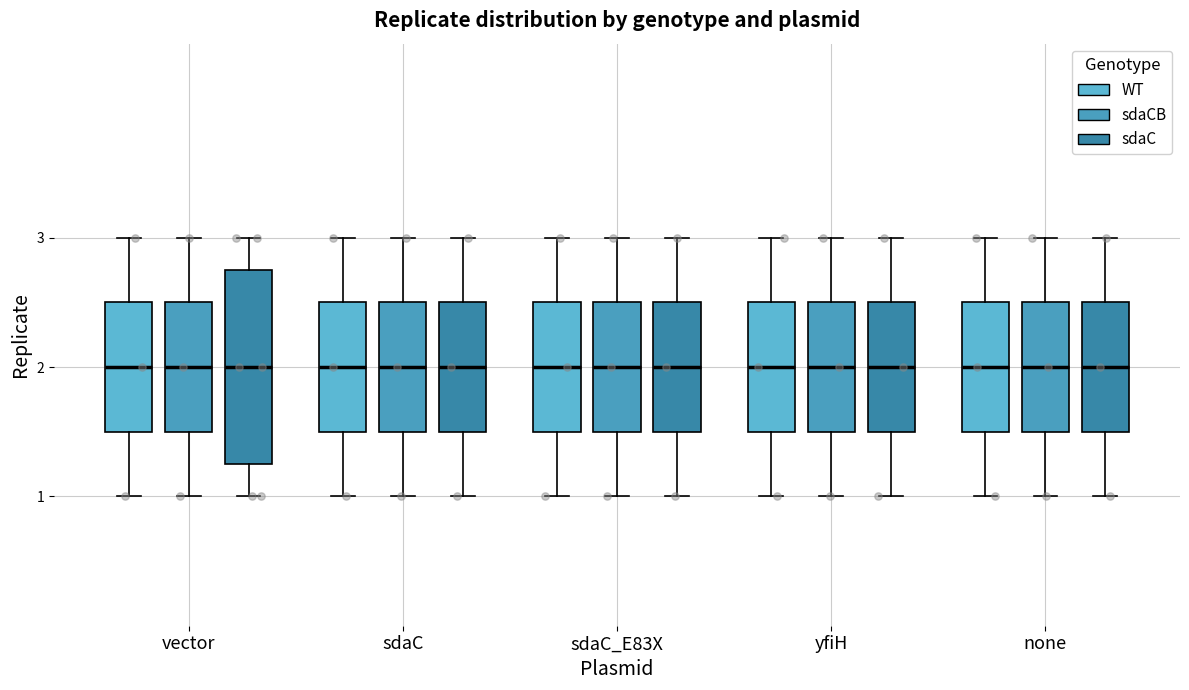

Reading left to right, read every box against the y-axis: the position of its median line, the range the box covers, and the ends of its whiskers. The values are not printed on the chart, so give them approximately, as read against the axis.

vector (WT): median 2.0, box 1.5 to 2.5, whiskers 1.0 to 3.0
vector (sdaCB): median 2.0, box 1.5 to 2.5, whiskers 1.0 to 3.0
vector (sdaC): median 2.0, box 1.3 to 2.8, whiskers 1.0 to 3.0
sdaC (WT): median 2.0, box 1.5 to 2.5, whiskers 1.0 to 3.0
sdaC (sdaCB): median 2.0, box 1.5 to 2.5, whiskers 1.0 to 3.0
sdaC (sdaC): median 2.0, box 1.5 to 2.5, whiskers 1.0 to 3.0
sdaC_E83X (WT): median 2.0, box 1.5 to 2.5, whiskers 1.0 to 3.0
sdaC_E83X (sdaCB): median 2.0, box 1.5 to 2.5, whiskers 1.0 to 3.0
sdaC_E83X (sdaC): median 2.0, box 1.5 to 2.5, whiskers 1.0 to 3.0
yfiH (WT): median 2.0, box 1.5 to 2.5, whiskers 1.0 to 3.0
yfiH (sdaCB): median 2.0, box 1.5 to 2.5, whiskers 1.0 to 3.0
yfiH (sdaC): median 2.0, box 1.5 to 2.5, whiskers 1.0 to 3.0
none (WT): median 2.0, box 1.5 to 2.5, whiskers 1.0 to 3.0
none (sdaCB): median 2.0, box 1.5 to 2.5, whiskers 1.0 to 3.0
none (sdaC): median 2.0, box 1.5 to 2.5, whiskers 1.0 to 3.0